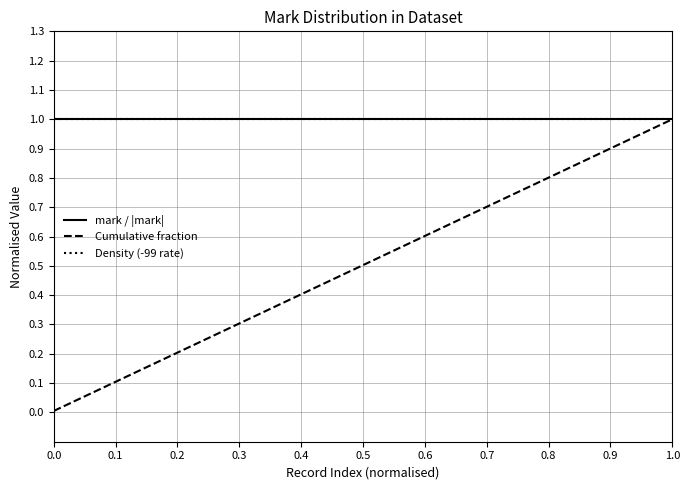

True or false: Cumulative fraction and Density (-99 rate) cross at least once.

False